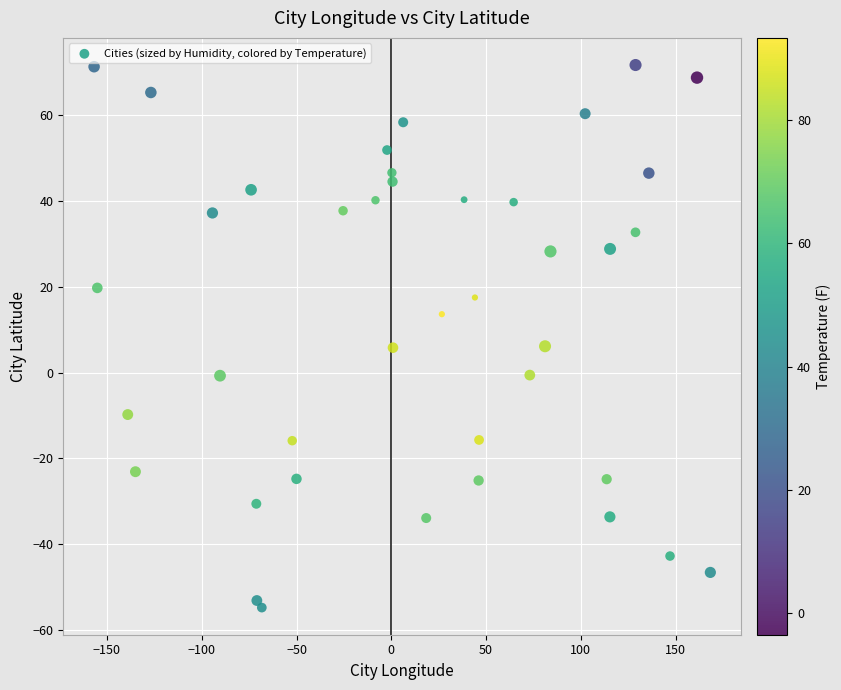

What is the range of Y values (max minus min)?

126.5